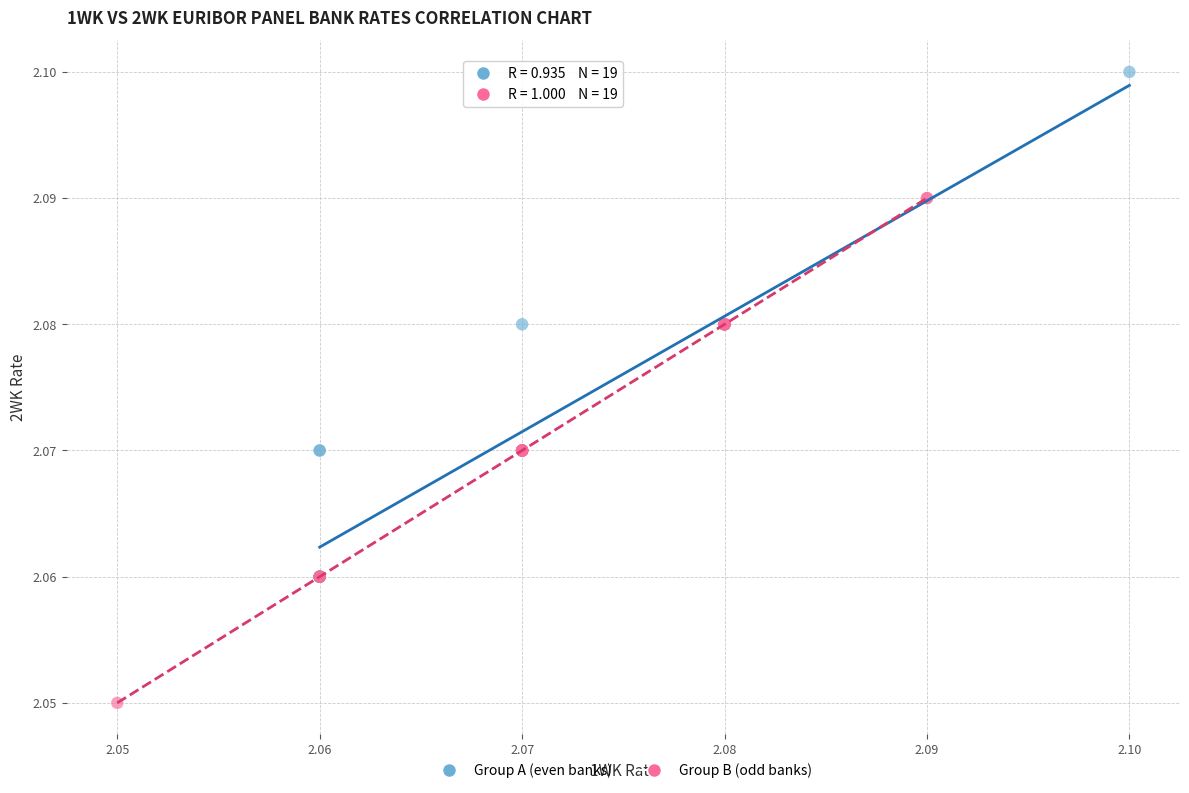

Which series reaches the minimum Y coordinate?

Group B (odd banks)